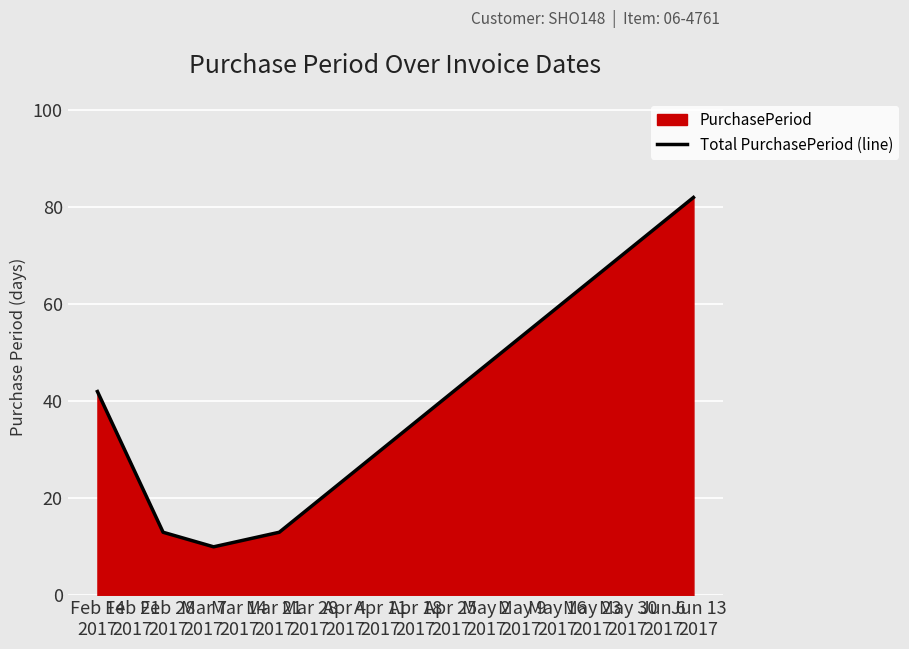

What is the sum of all values?

160